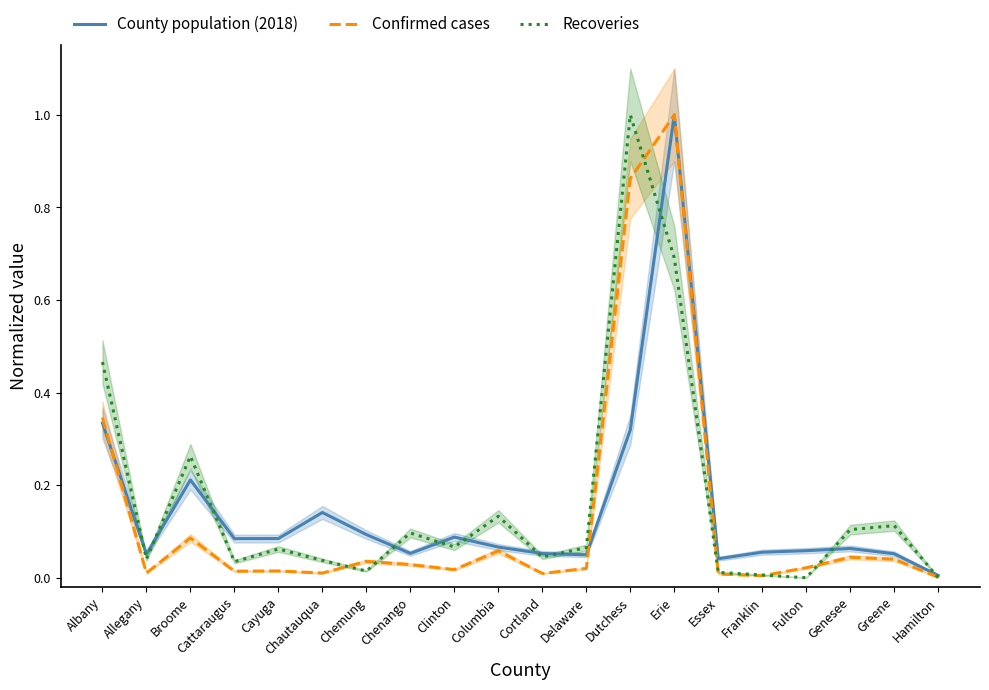

Is it true that County population (2018) equals 0.1 at Chenango?

True